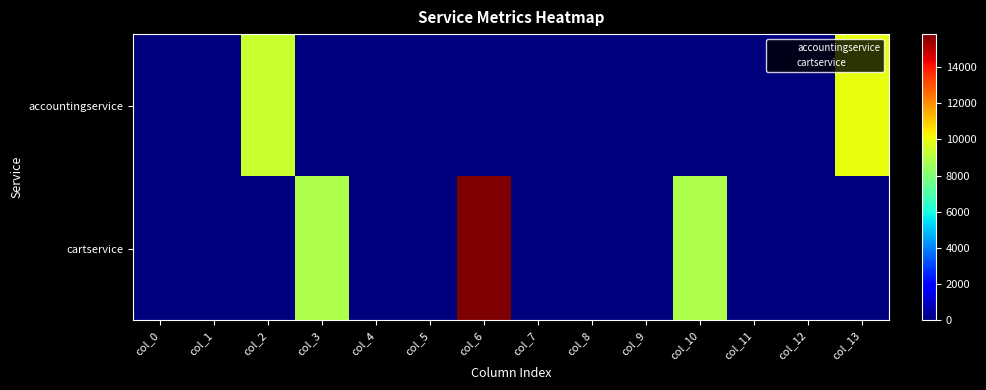

What is the greatest value displayed?

15824.7